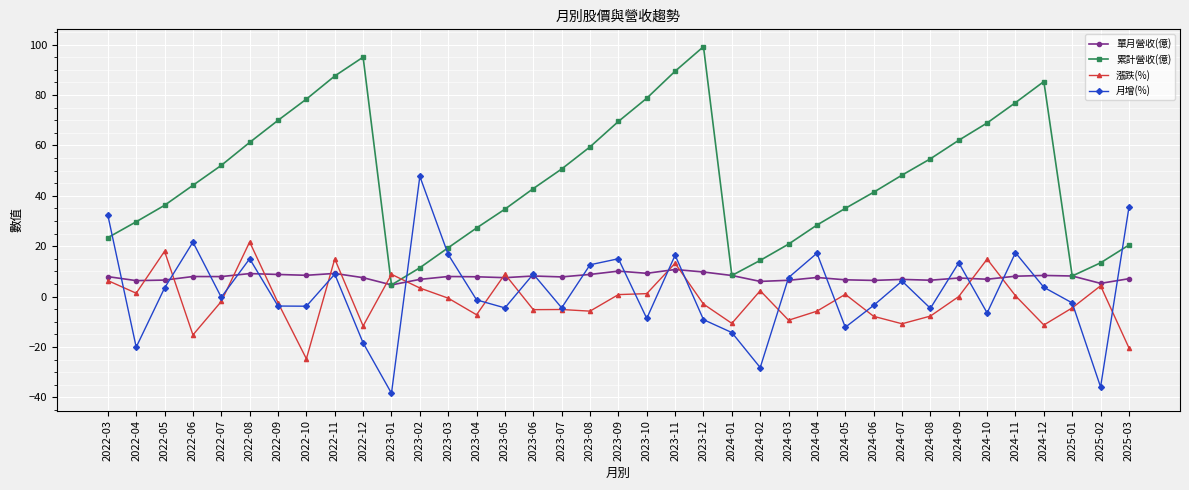

In 累計營收(億), how many points are higher than both neighbors (excluding endpoints)?

3